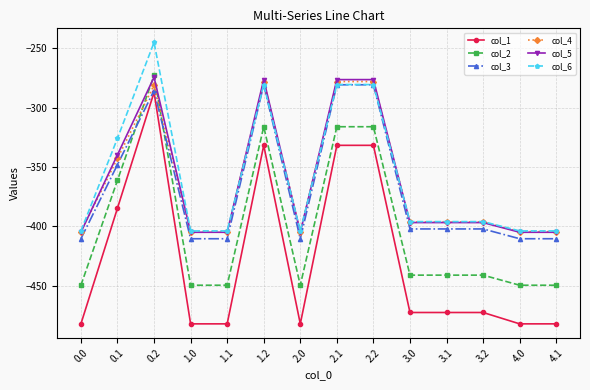

What is the lowest value of the col_3 series?

-410.3